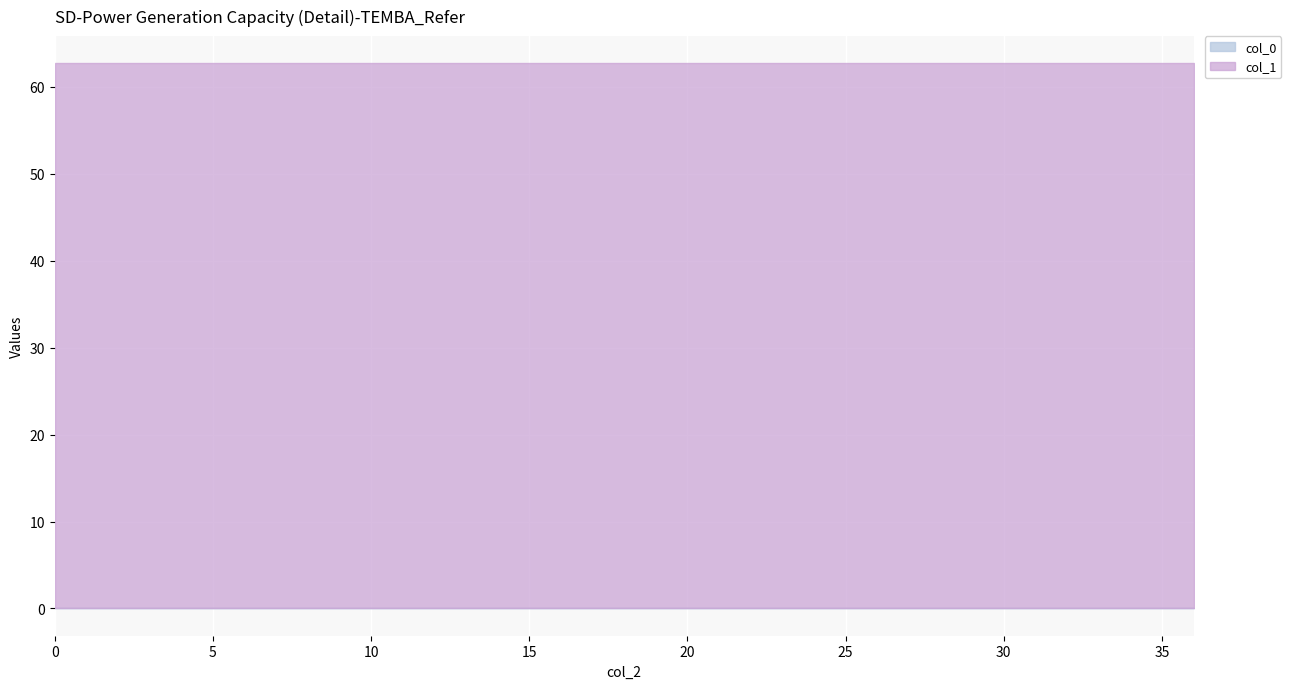

True or false: col_0 has more than 0 points higher than both neighbors.

False